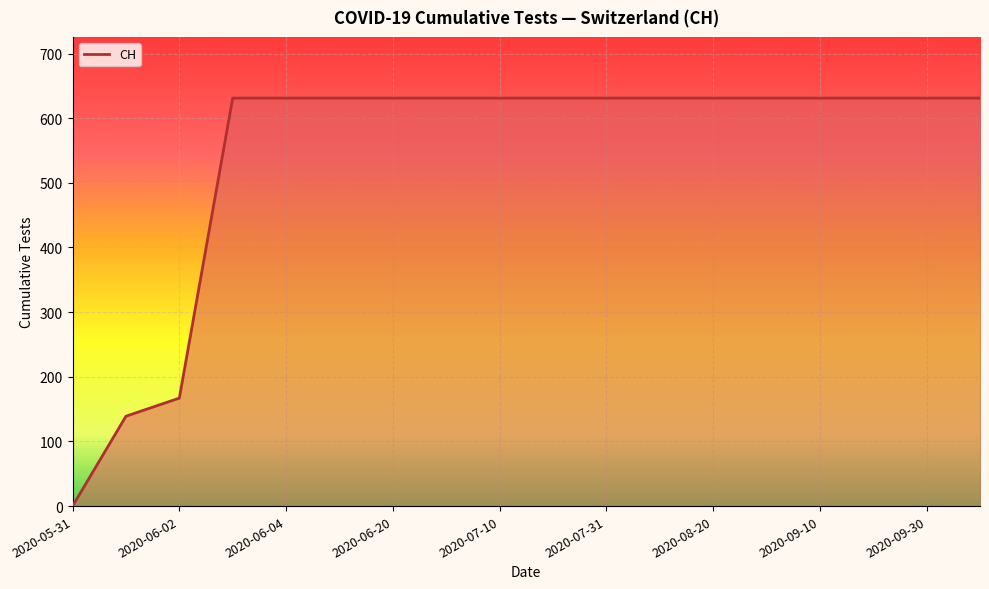

What is the difference between the maximum and minimum values?

631